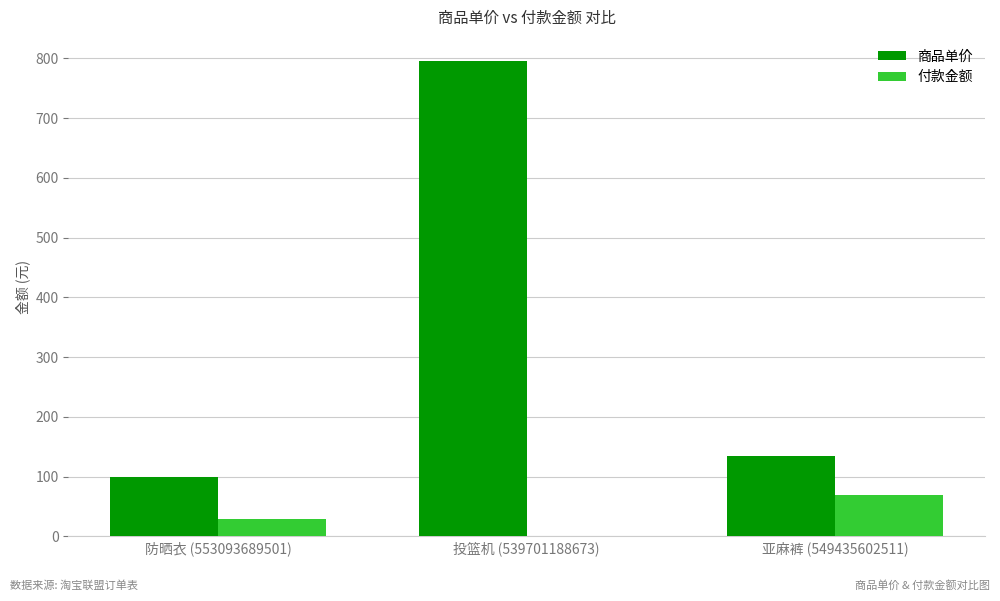

Which category has the highest value in the 付款金额 series?

亚麻裤 (549435602511)